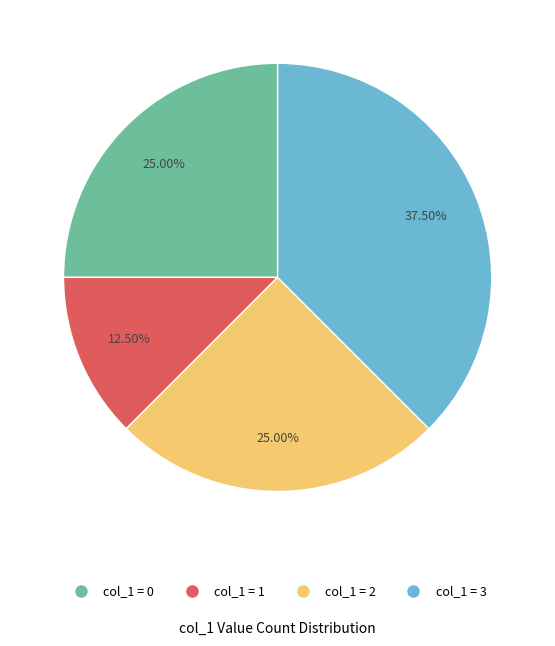

Is there a majority slice in this chart?

No